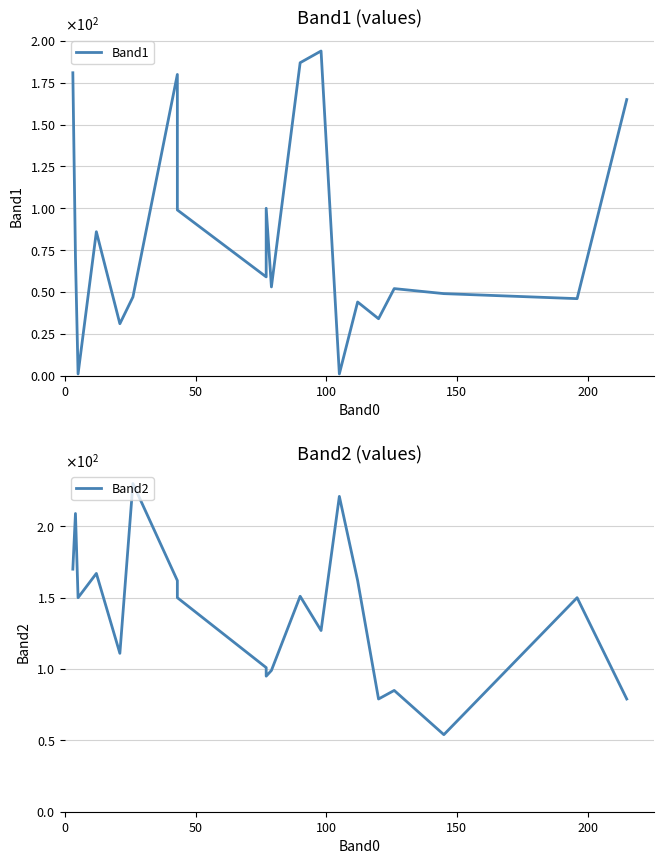

True or false: Band1 has a value of 16 at 18.

False